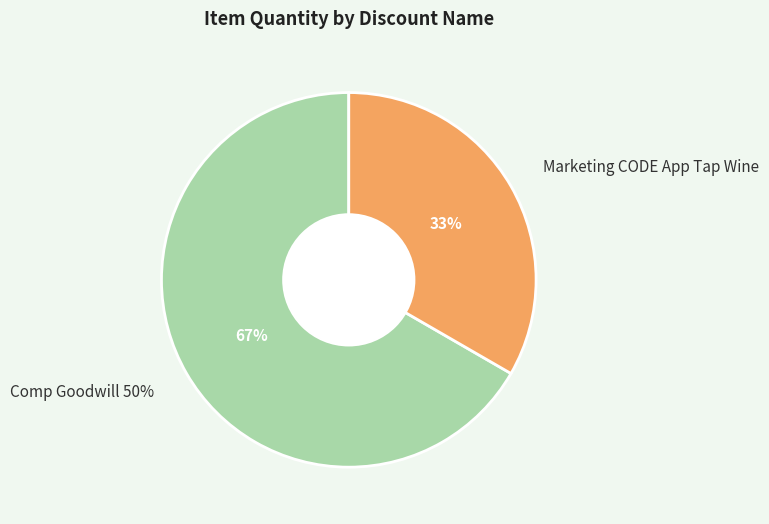

How much of the chart is everything except Comp Goodwill 50%?

33.3%